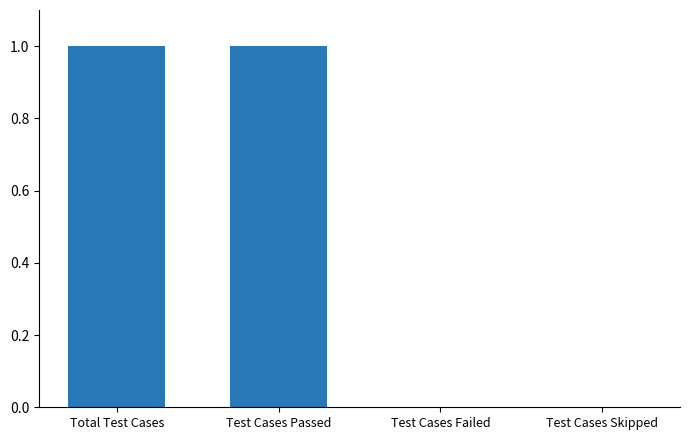

What is the maximum value shown in the chart?

1